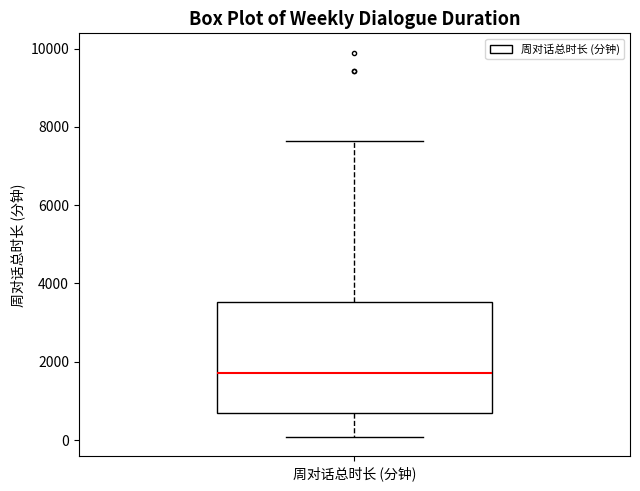

Transcribe this box plot: give where the median line is, the range the box spans, and where the two whiskers end, as read against the y-axis. The values are not printed on the chart, so give them approximately, as read against the axis.

median 1800, box 600 to 3600, whiskers 0 to 7600